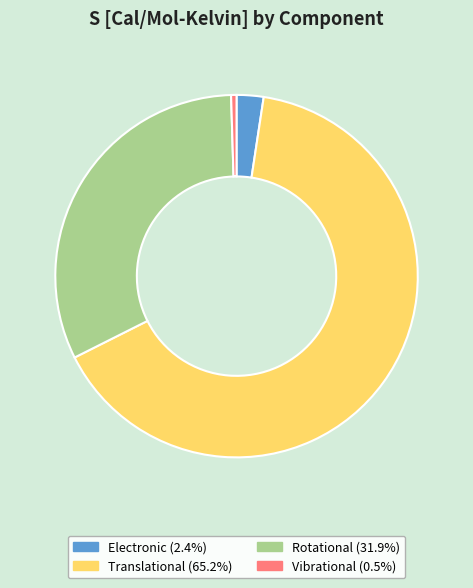

Rank the categories by value from lowest to highest.

Vibrational, Electronic, Rotational, Translational